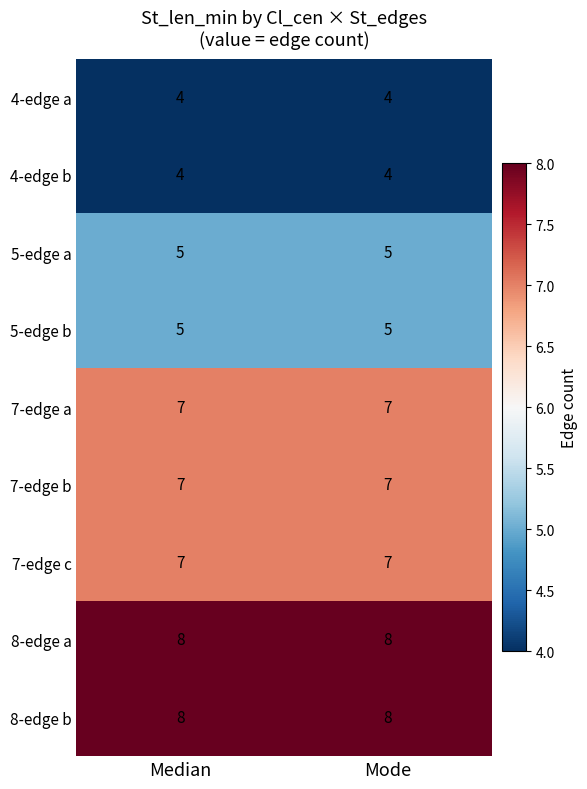

What is the difference between the highest and lowest values at Median?

4